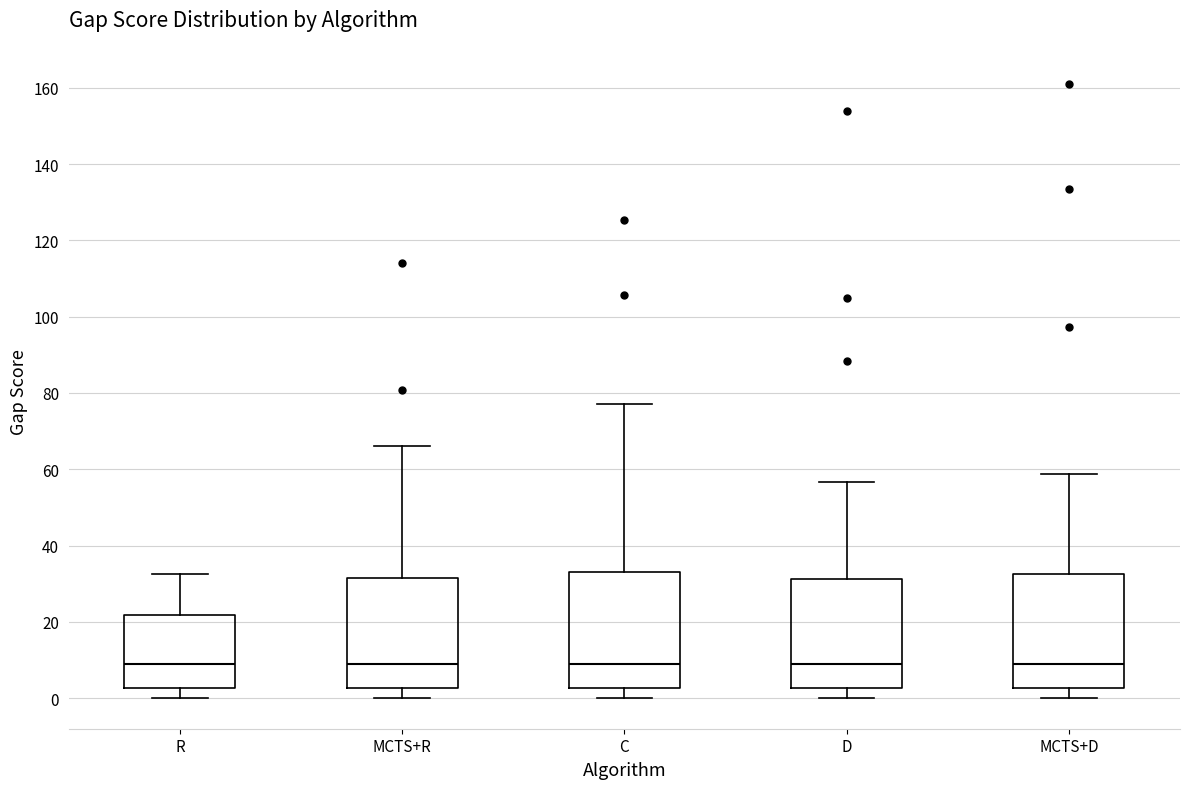

Where does the upper whisker of the box for MCTS+R end on the y-axis? The values are not printed on the chart, so give them approximately, as read against the axis.

66